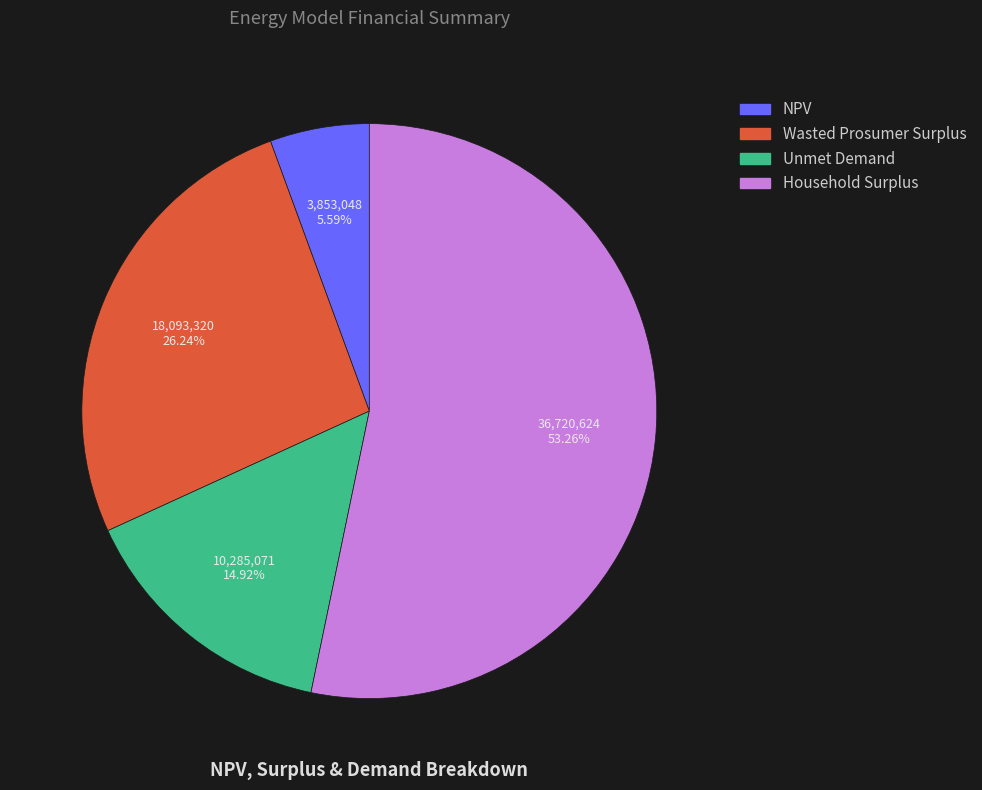

Combined, do Household Surplus and Wasted Prosumer Surplus account for over 50%?

Yes